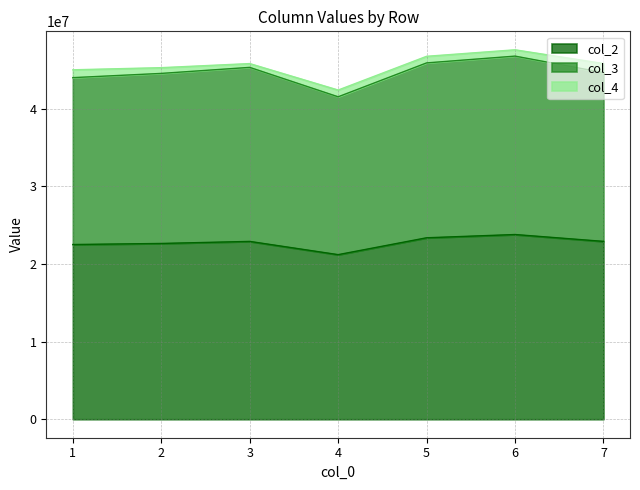

At which label does col_3 reach its peak?

6